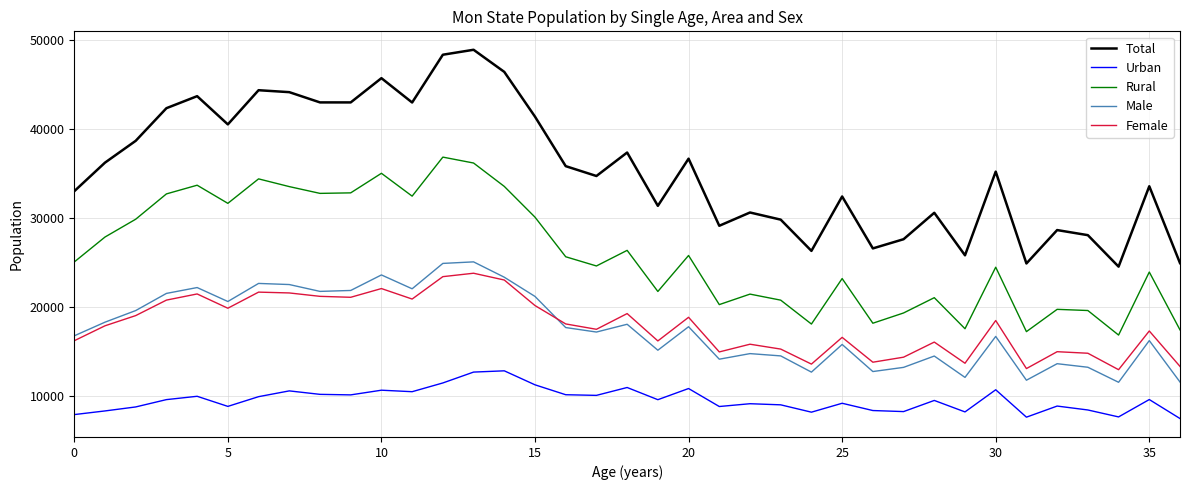

What is the difference between the maximum and minimum values in the Male series?

13532